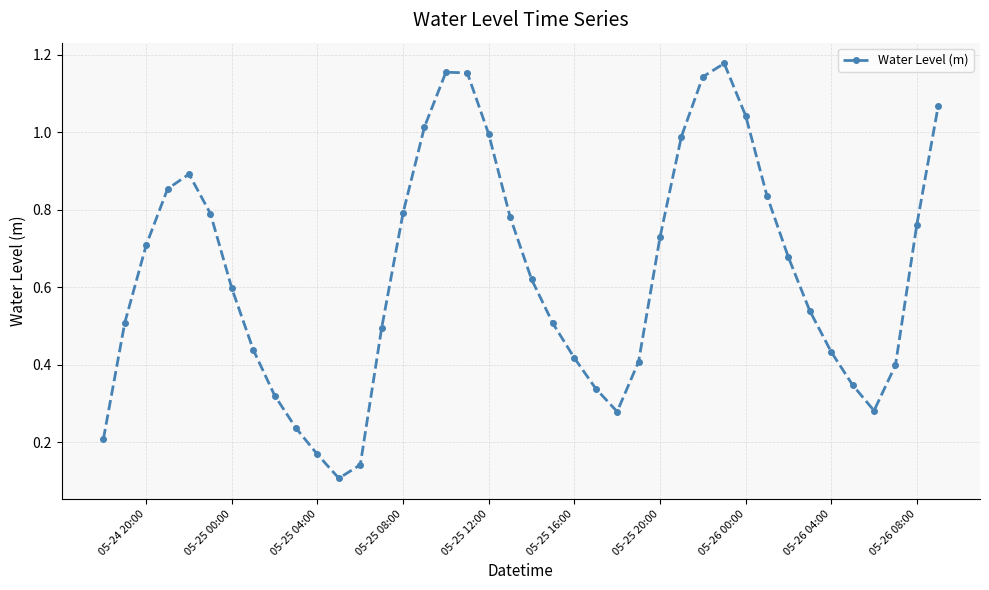

How many interior local peaks (higher than both neighbors) does the data have?

3